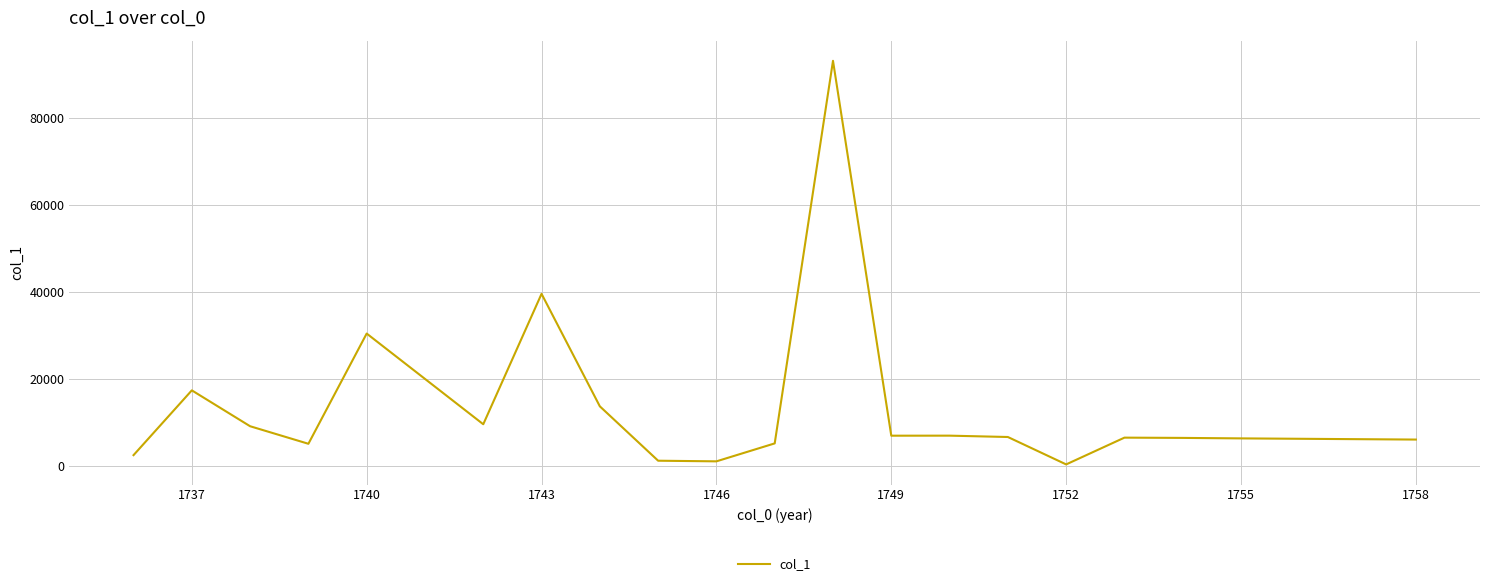

What is the maximum value shown in the chart?

93223